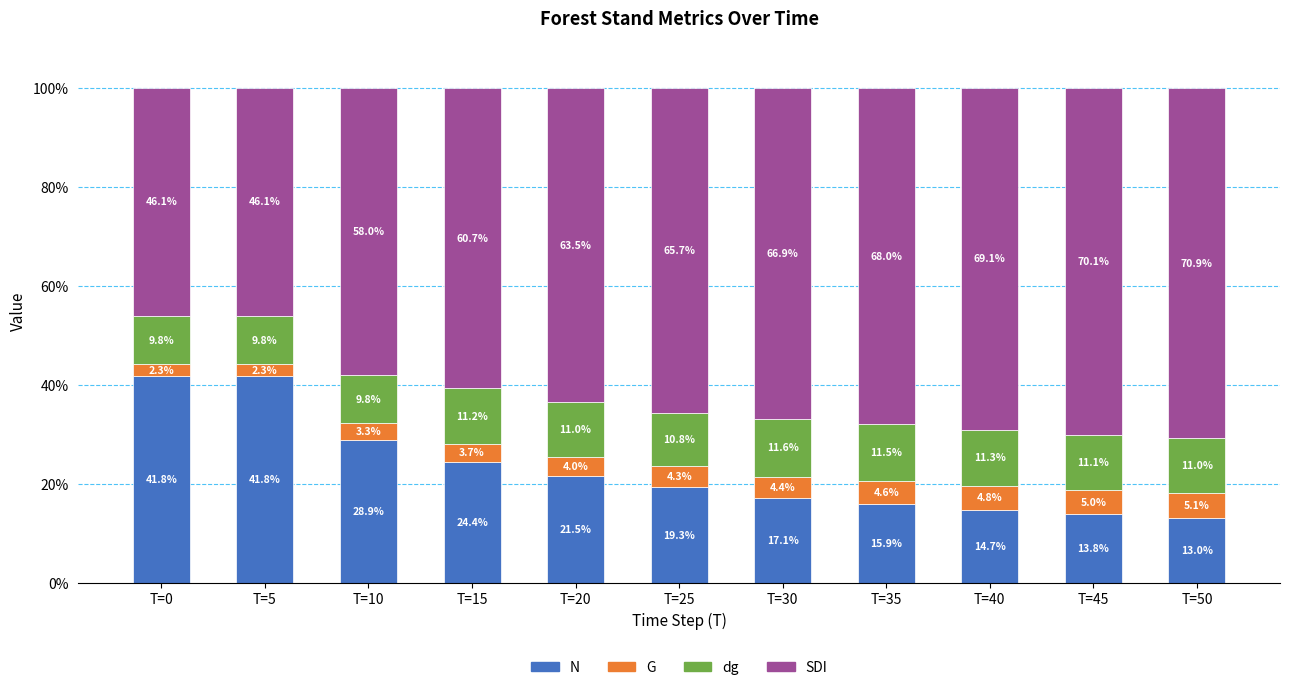

Where is N nearest to the value 27?

T=10